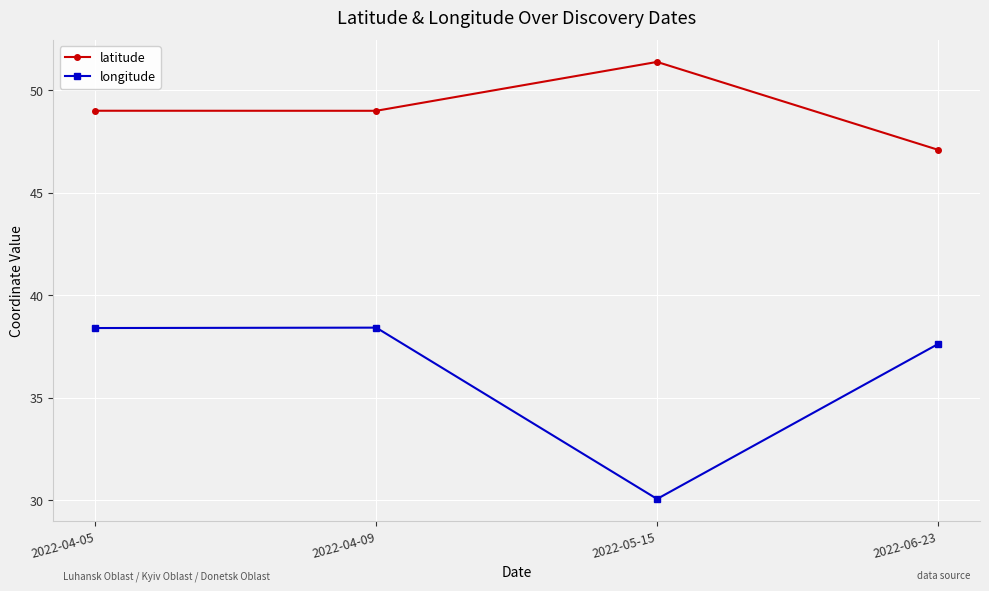

What is the maximum value shown in the chart?

51.4